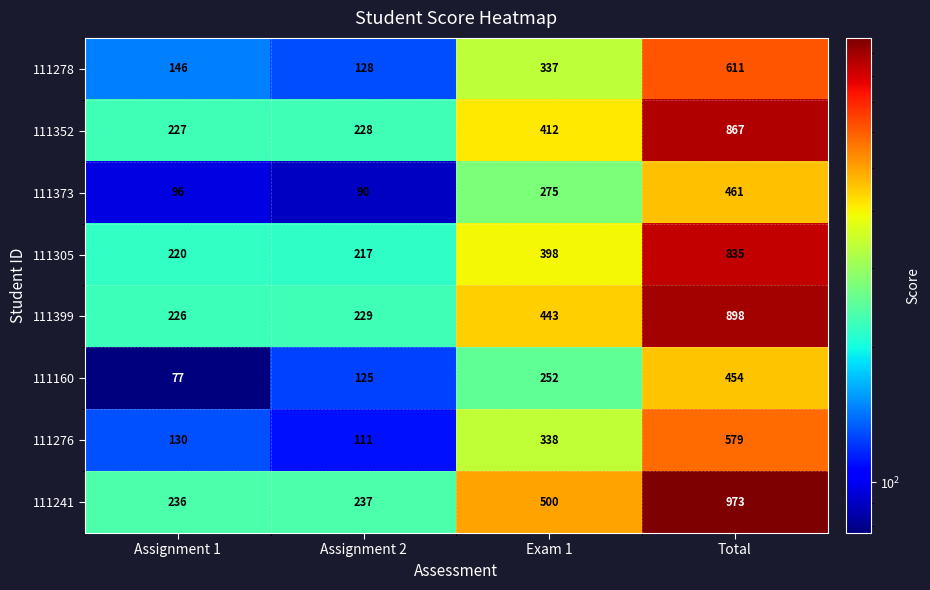

Is it true that 111305 equals 835 at Total?

True